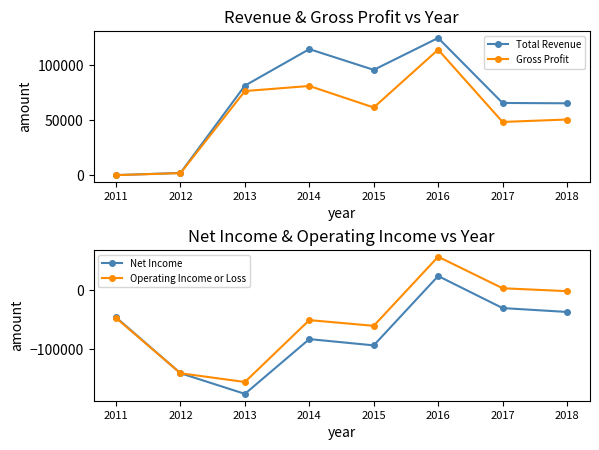

True or false: Net Income and Operating Income or Loss cross at least once.

False